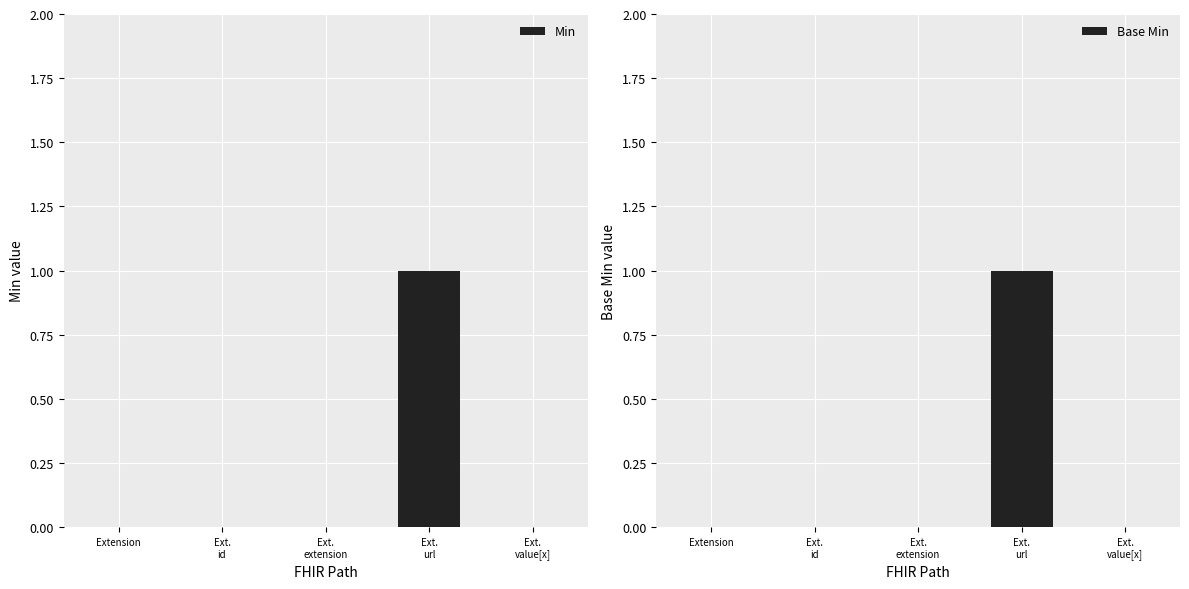

Which series has the largest total across all categories?

Min